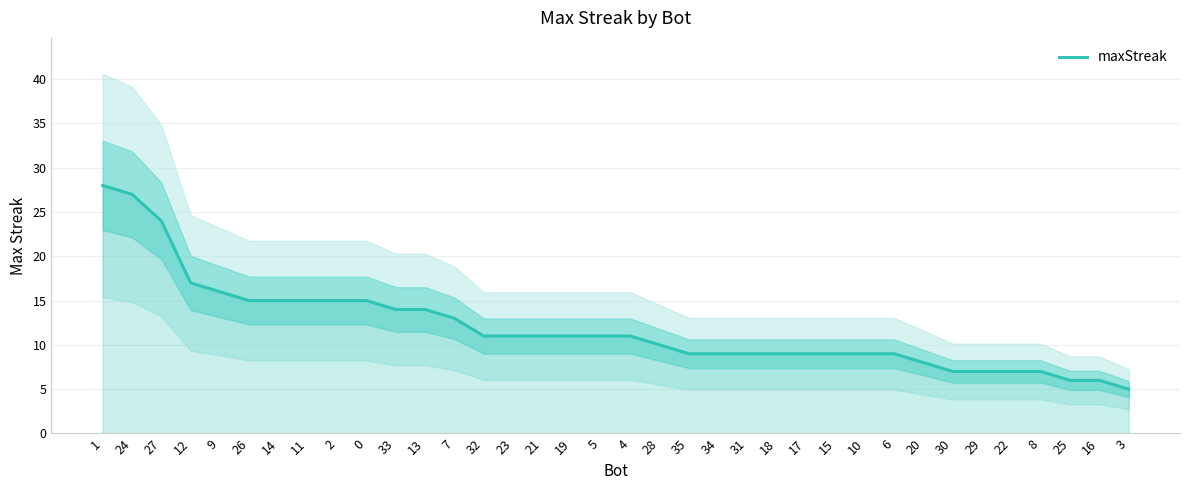

Approximately how many times larger is the value at 29 compared to 34?

0.8